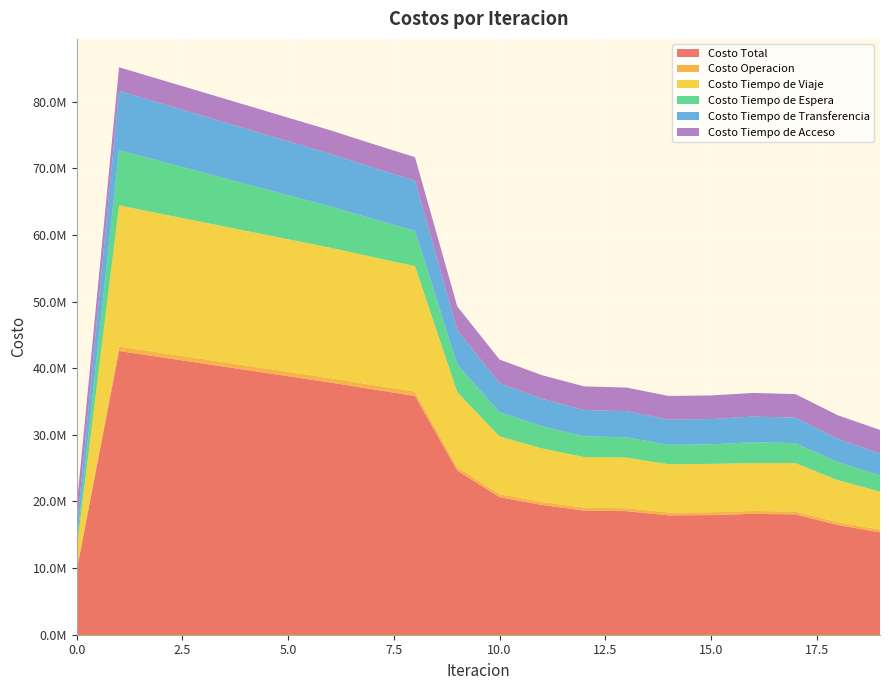

Reading left to right, what are all the values shown in this chart?

Costo Total: 9730975.8	42594589.3	41649252.7	40704788.9	39757508.1	38809779.9	37863476.7	36841995.7	35848521.1	24645161.1	20656121.7	19485350.9	18640493.6	18553016.2	17922679.1	17960188.7	18148201.8	18063794.4	16475062.3	15370360.6
Costo Operacion: 0.0	662603.9	660058.3	657451.9	654811.6	652157.6	649507.4	646089.2	642660.7	492853.2	445219.8	438538.3	434380.9	435938.0	431936.0	432152.8	428023.5	431268.3	417829.8	413520.7
Costo Tiempo de Viaje: 3160589.9	21200852.8	20875152.0	20553508.6	20230900.1	19908729.2	19588057.7	19208381.3	18855874.2	11288256.8	8671901.9	8048668.8	7602350.9	7601130.0	7241450.0	7253380.6	7187431.5	7268802.6	6313653.4	5701146.5
Costo Tiempo de Espera: 828505.0	8285049.7	7863426.1	7443274.1	7023981.2	6605105.2	6186275.6	5737826.5	5285659.8	4142524.9	3640873.8	3337398.2	3114724.5	3046411.6	2912713.4	2930091.0	3141639.9	2995081.5	2705271.0	2444862.6
Costo Tiempo de Transferencia: 2199872.1	8904074.0	8708607.4	8508545.5	8305806.4	8101779.0	7897627.2	7707689.9	7522317.5	5179517.4	4356117.3	4118736.8	3947028.5	3927527.9	3794570.8	3802555.5	3849098.0	3826633.2	3496299.2	3268821.9
Costo Tiempo de Acceso: 3542008.9	3542008.9	3542008.9	3542008.9	3542008.9	3542008.9	3542008.9	3542008.9	3542008.9	3542008.9	3542008.9	3542008.9	3542008.9	3542008.9	3542008.9	3542008.9	3542008.9	3542008.9	3542008.9	3542008.9